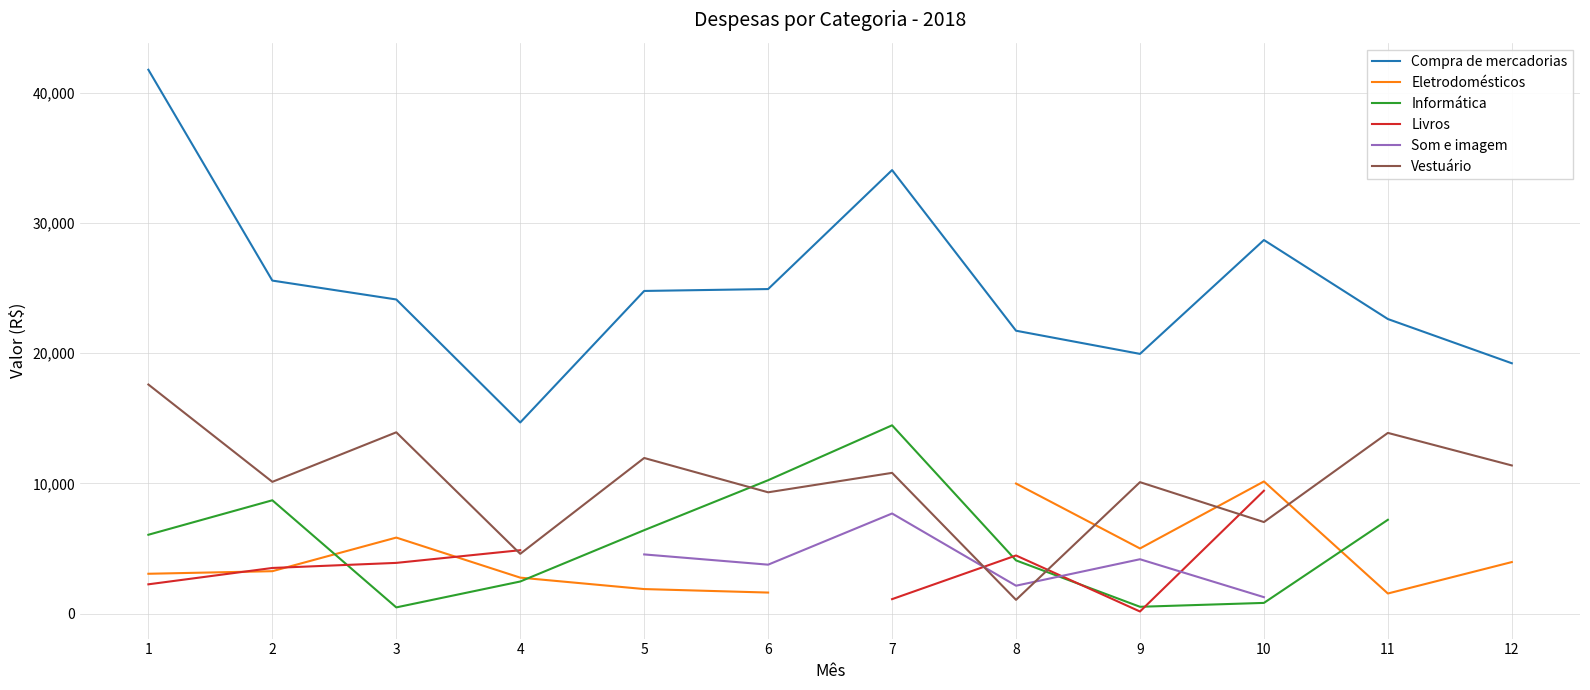

What is the maximum value for Compra de mercadorias?

41773